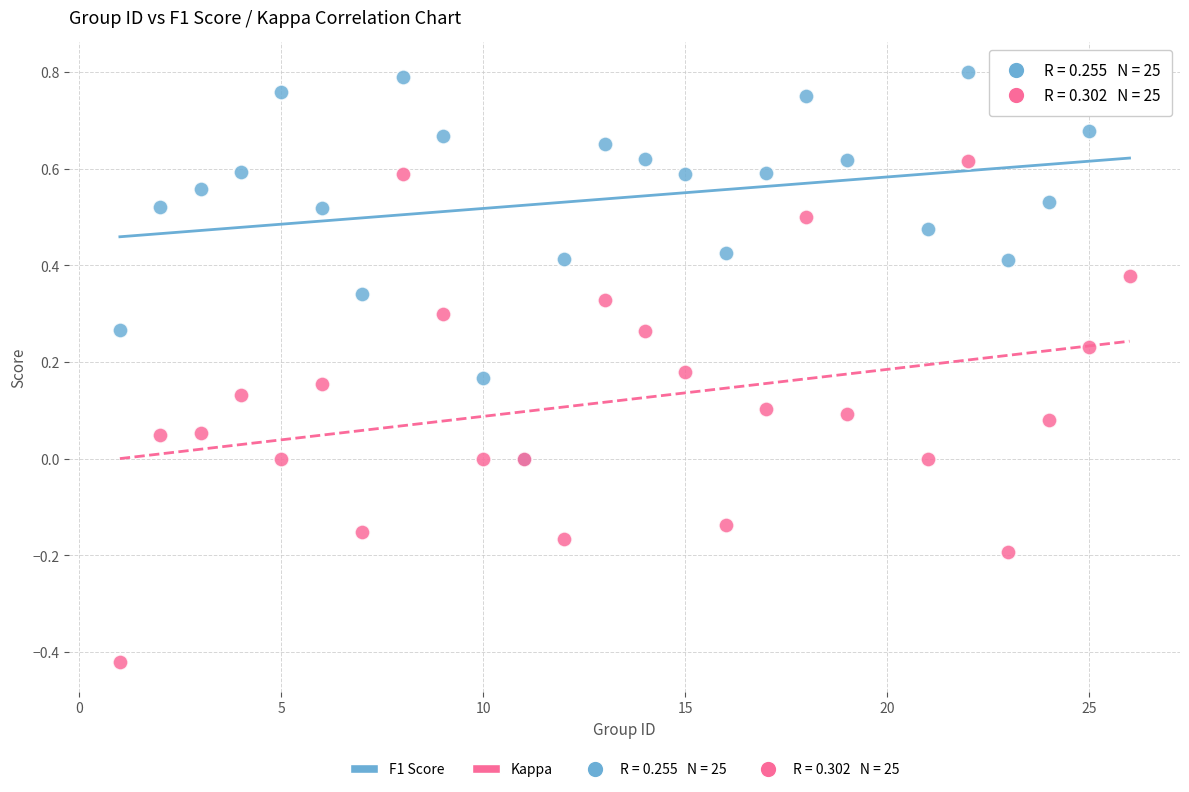

Which series reaches the minimum Y coordinate?

Kappa